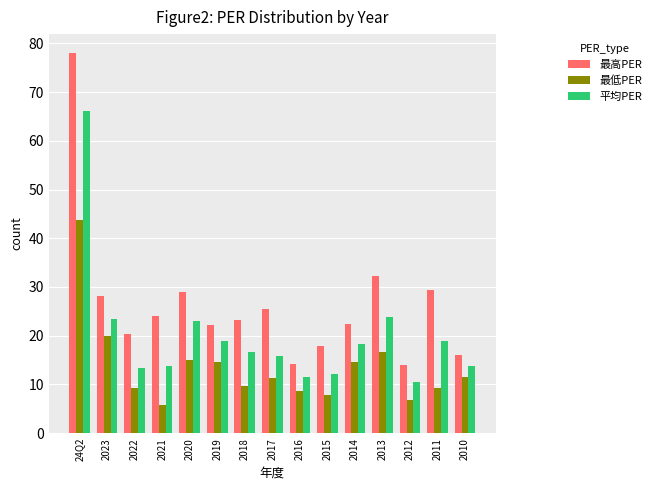

Which series changed the most between 2014 and 2012?

最高PER